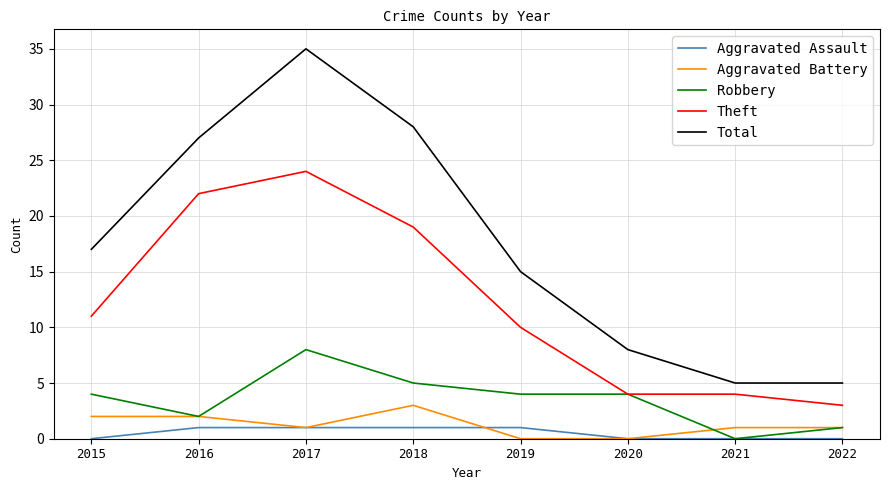

Between 2015 and 2016, which series saw the biggest shift?

Theft